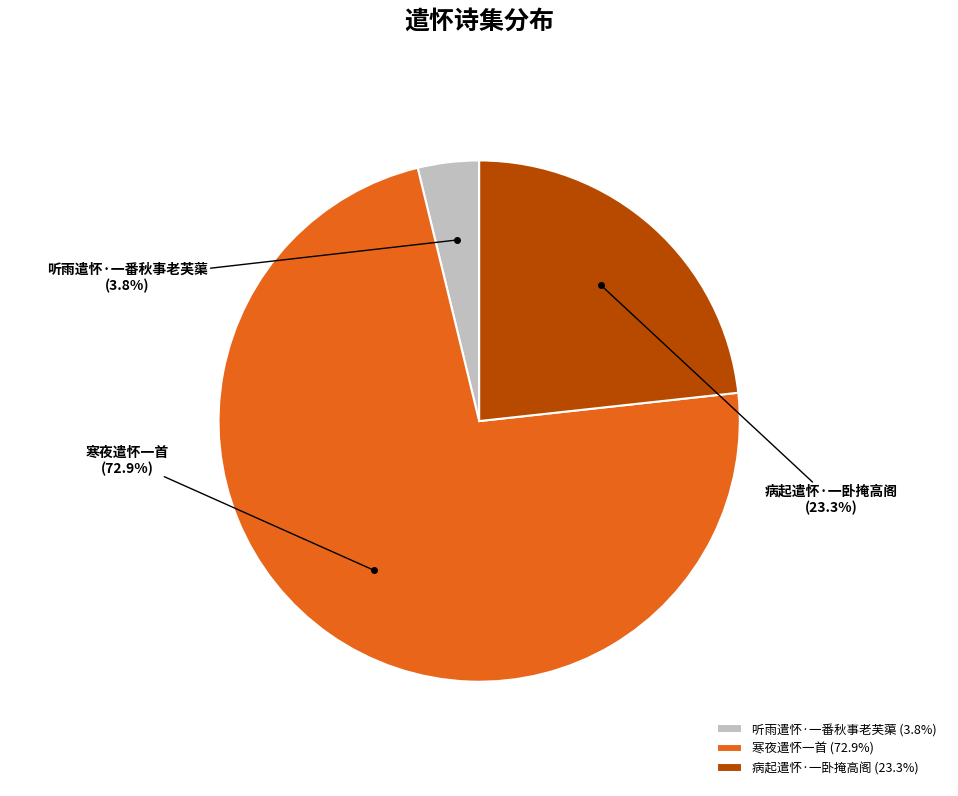

How many slices are in this pie chart?

3